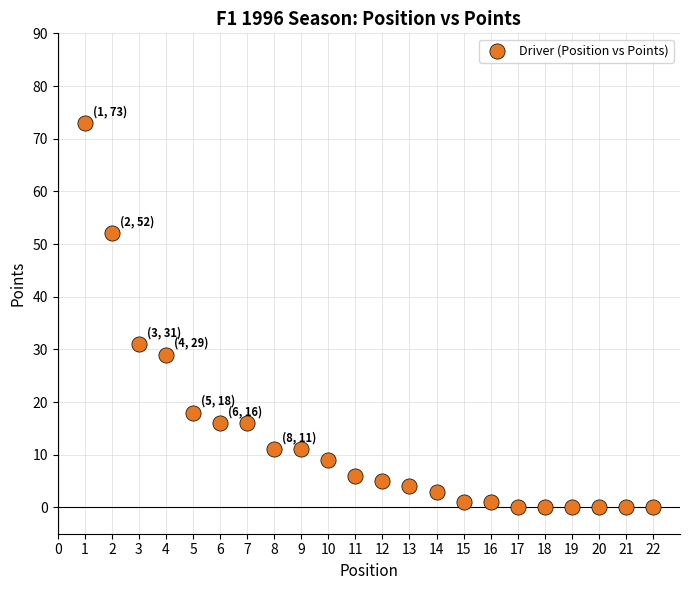

What Y value in the scatter plot is closest to 36?

31